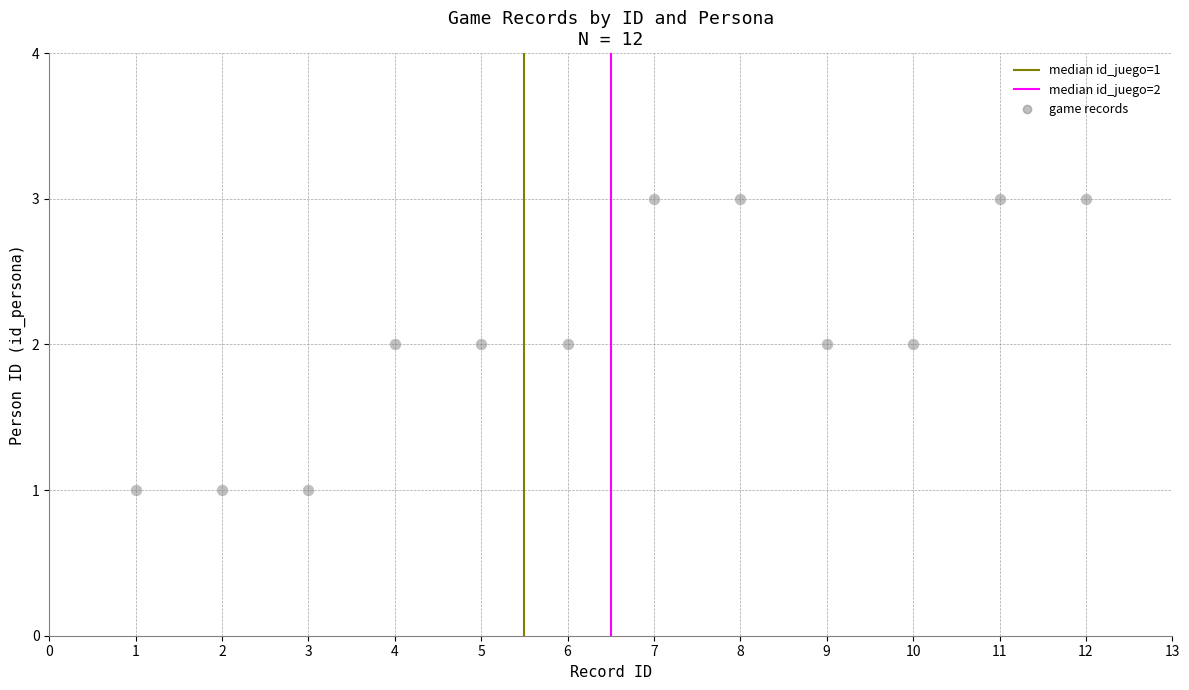

What is the average X value?

6